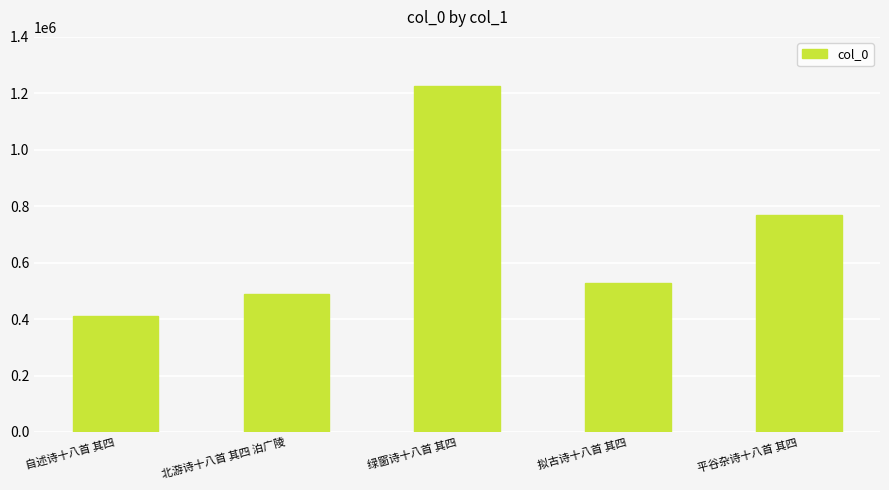

What is the sum of the values at 自述诗十八首 其四 and 北游诗十八首 其四 泊广陵?

899184